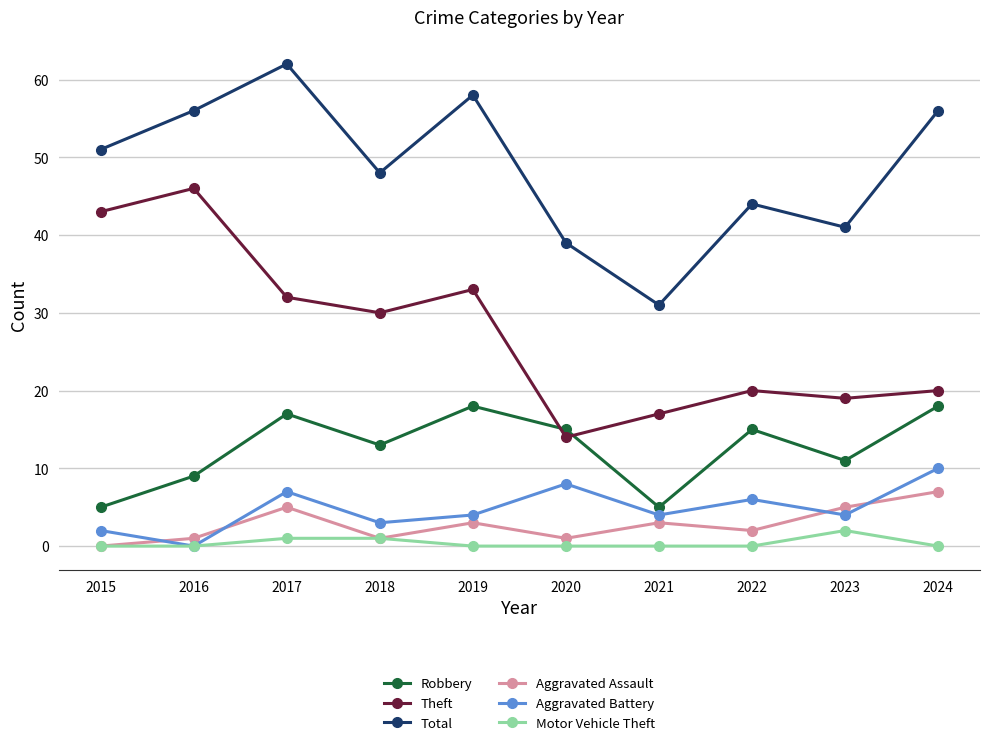

Which series has the largest total across all categories?

Total